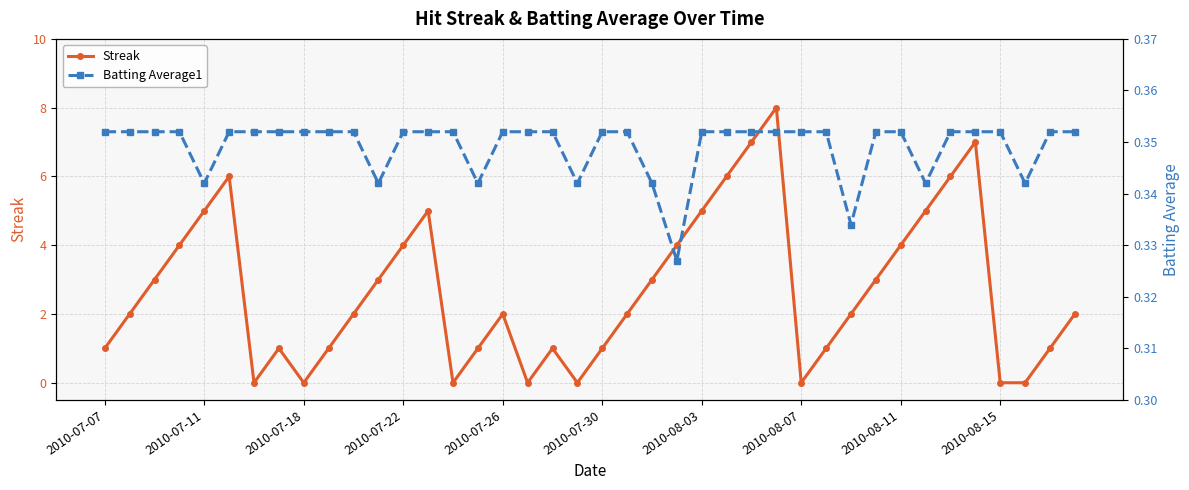

In Streak, how many points are higher than both neighbors (excluding endpoints)?

7